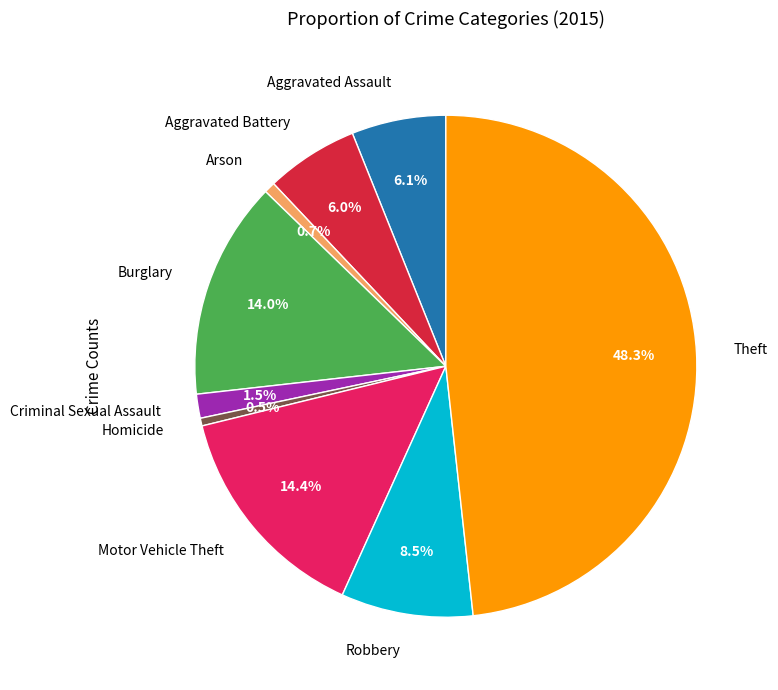

Do Motor Vehicle Theft and Theft together represent more than half of the pie?

Yes